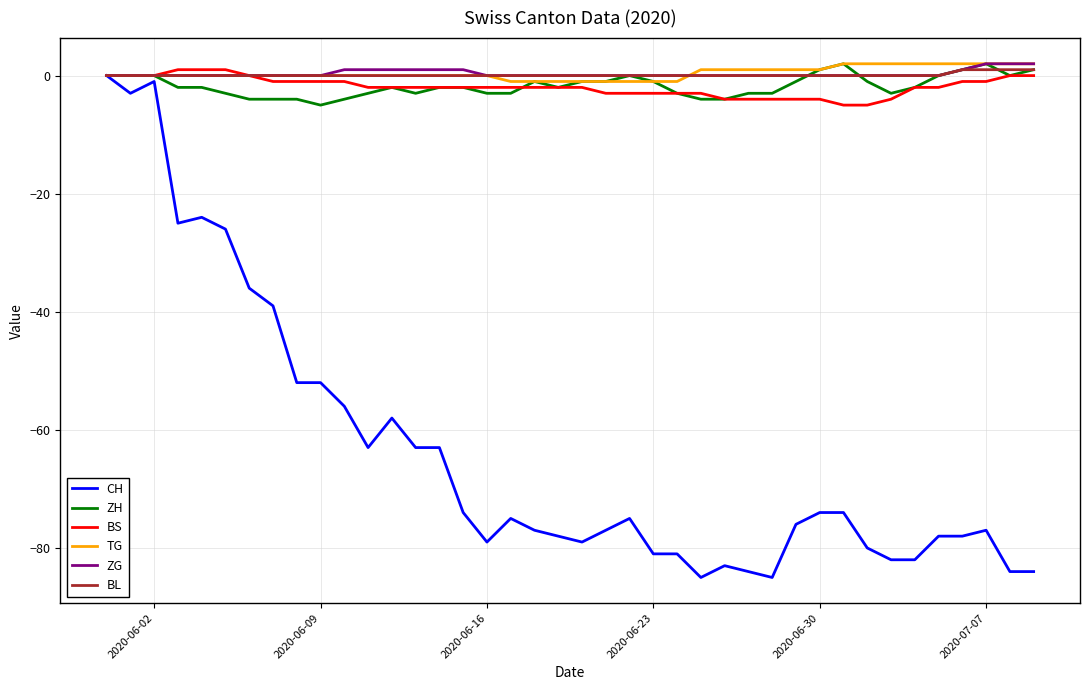

What is the sum of all ZH values?

-69